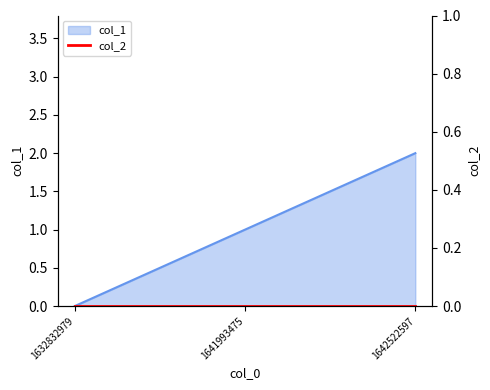

At which label is the value closest to 1?

1641993475